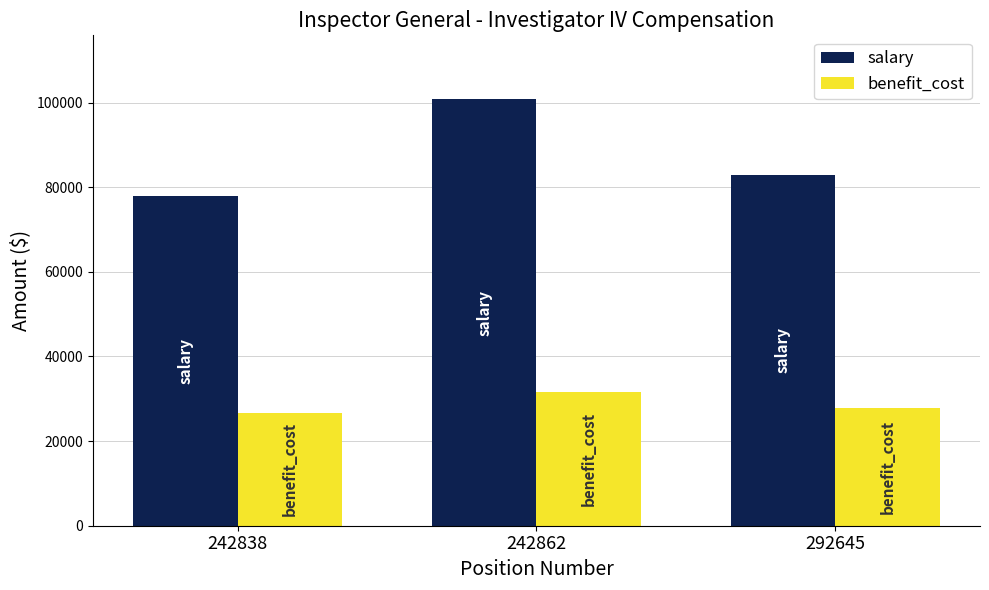

Between 242838 and 242862, which series saw the biggest shift?

salary